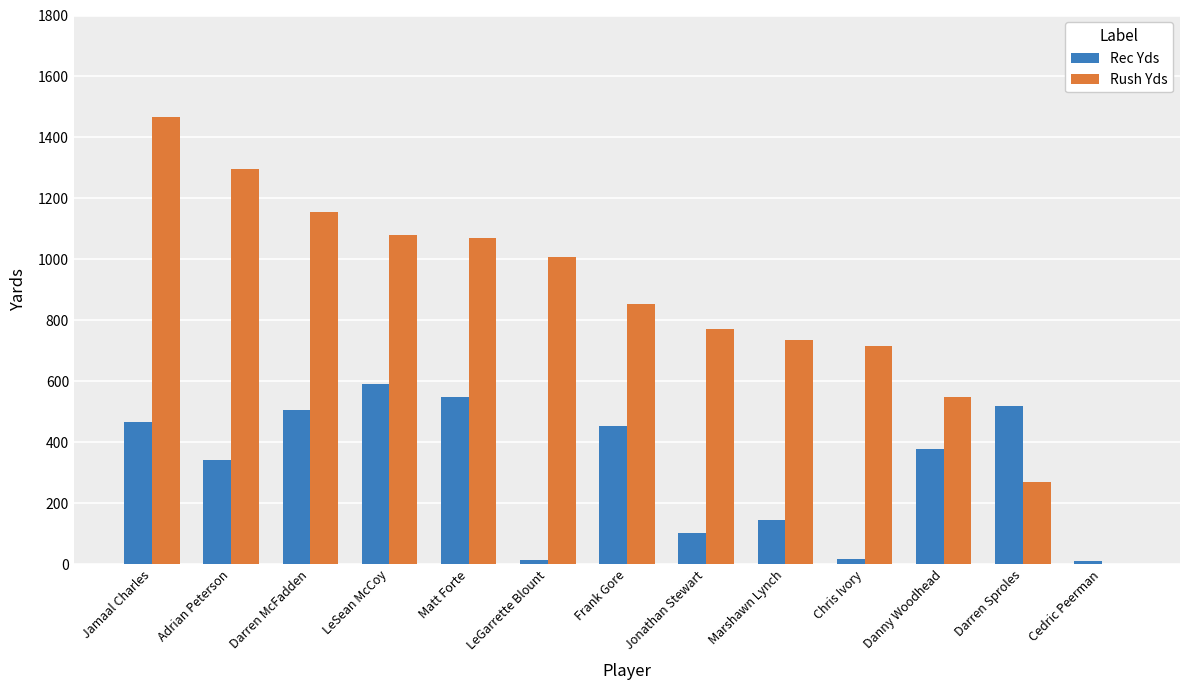

Which category has the highest value in the Rush Yds series?

Jamaal Charles